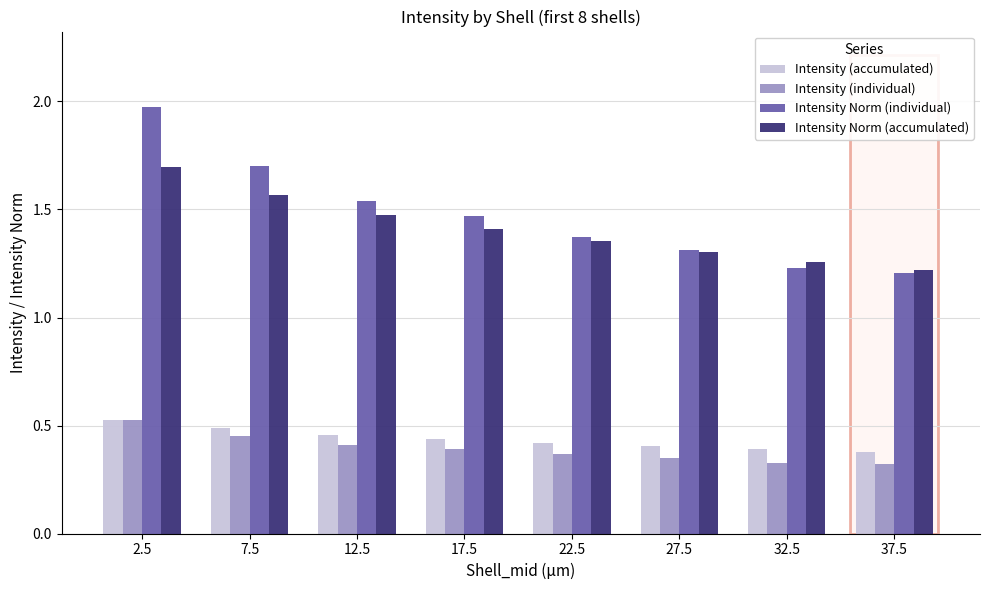

What value does the Intensity Norm (individual) series have at 7.5?

1.7